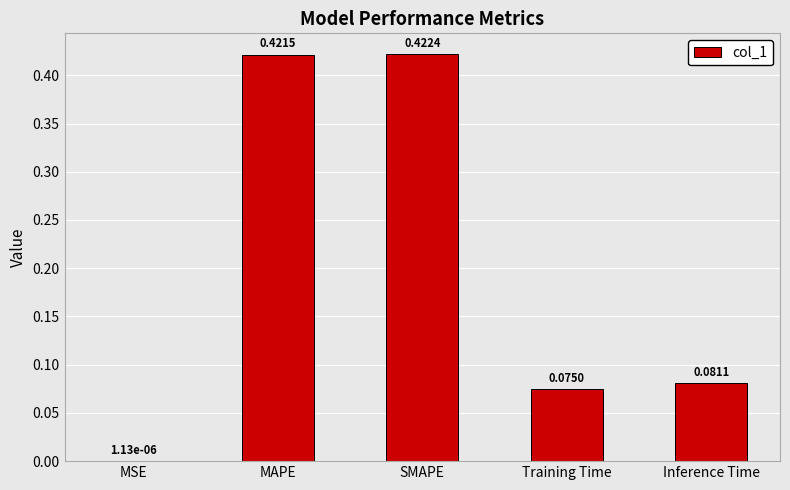

At which label is the value closest to 0?

MSE